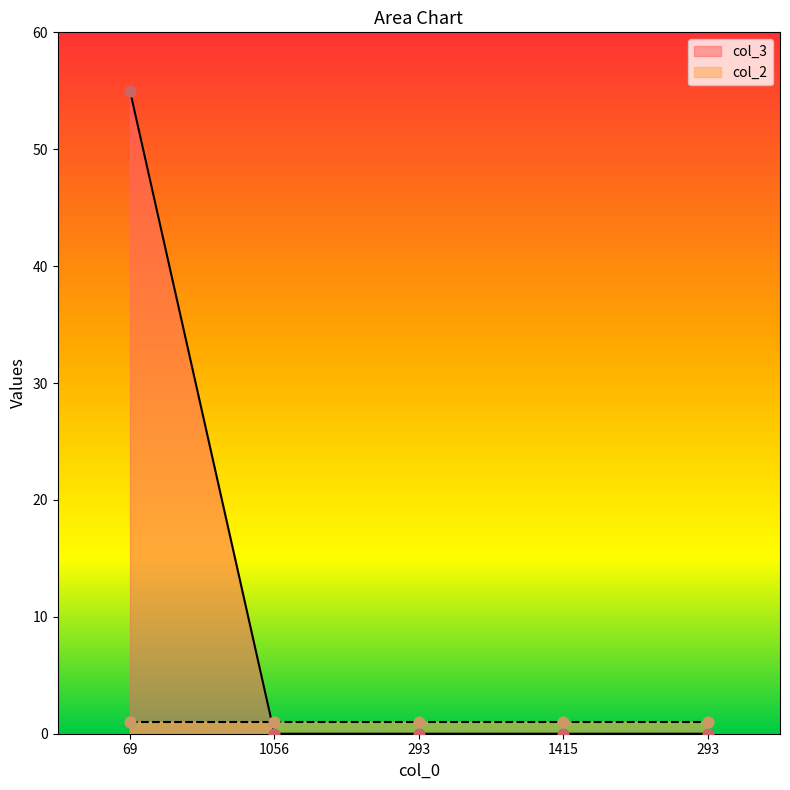

Which has a higher value, 1415 or 293?

1415